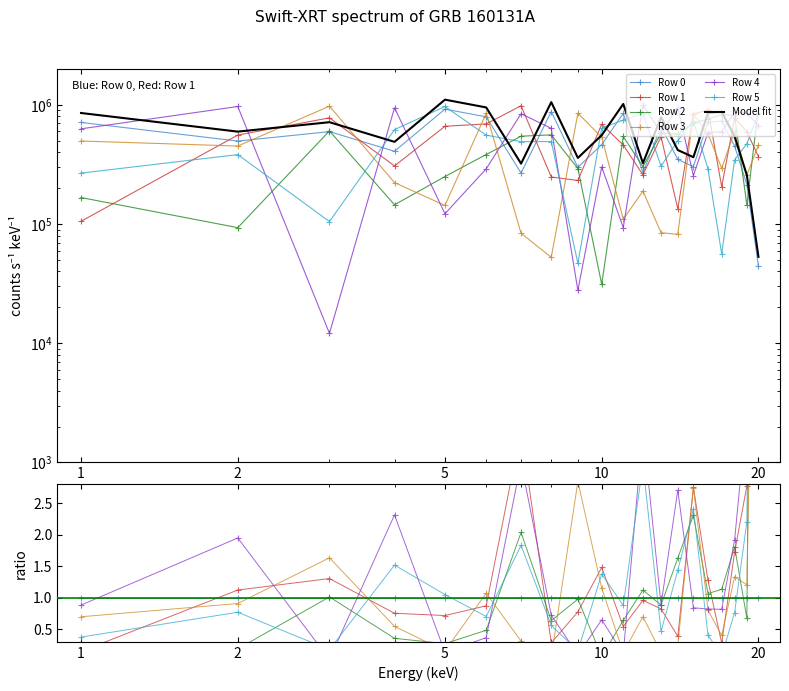

Reading left to right, list all the values displayed in this chart.

Row 0: 712326	497059	596416	408005	921749	793150	267924	878814	299013	464332	848233	270114	655920	348228	303354	712796	730266	451388	214135	44216
Row 1: 105514	558108	778611	307526	661634	691850	982954	248330	232097	687878	460861	258921	540219	134698	835856	909245	205580	778104	594396	368270
Row 2: 166880	93300	604648	145088	250461	383394	546072	560188	292405	31223	542995	303351	579226	568189	700803	760648	828157	815840	144410	946997
Row 3: 497486	451518	975102	222715	143207	850908	83765	52616	851775	534929	109710	188911	84701	81960	834732	570787	293626	602656	258226	460326
Row 4: 629382	969290	12101	945218	122093	290880	842537	635726	27780	301783	93326	997135	583966	942947	255163	585773	596599	867723	847962	670228
Row 5: 267625	382741	105026	619721	969190	557058	491280	492300	46893	639586	745036	842686	305871	501136	731720	290526	56325	345478	472317	847645